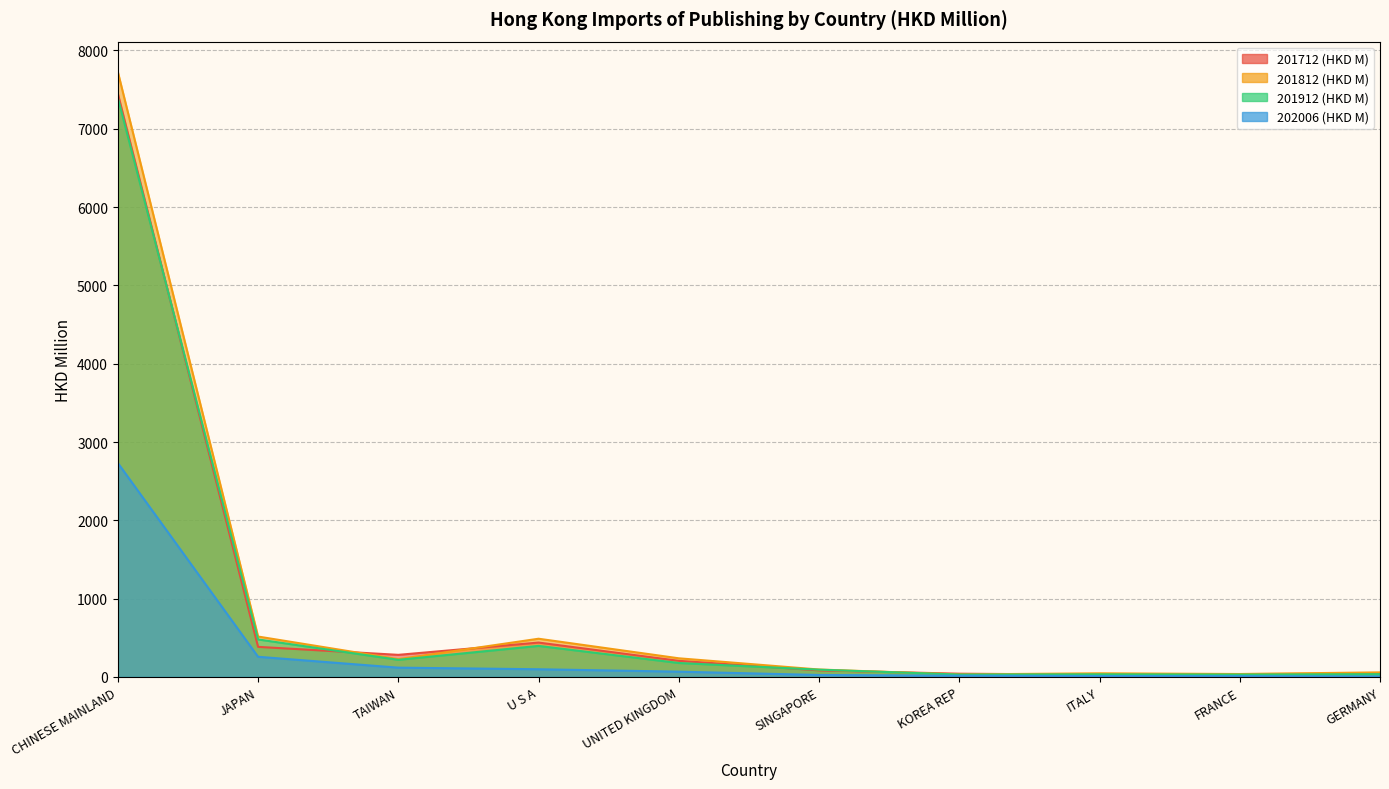

Which category has the lowest value across all series?

GERMANY